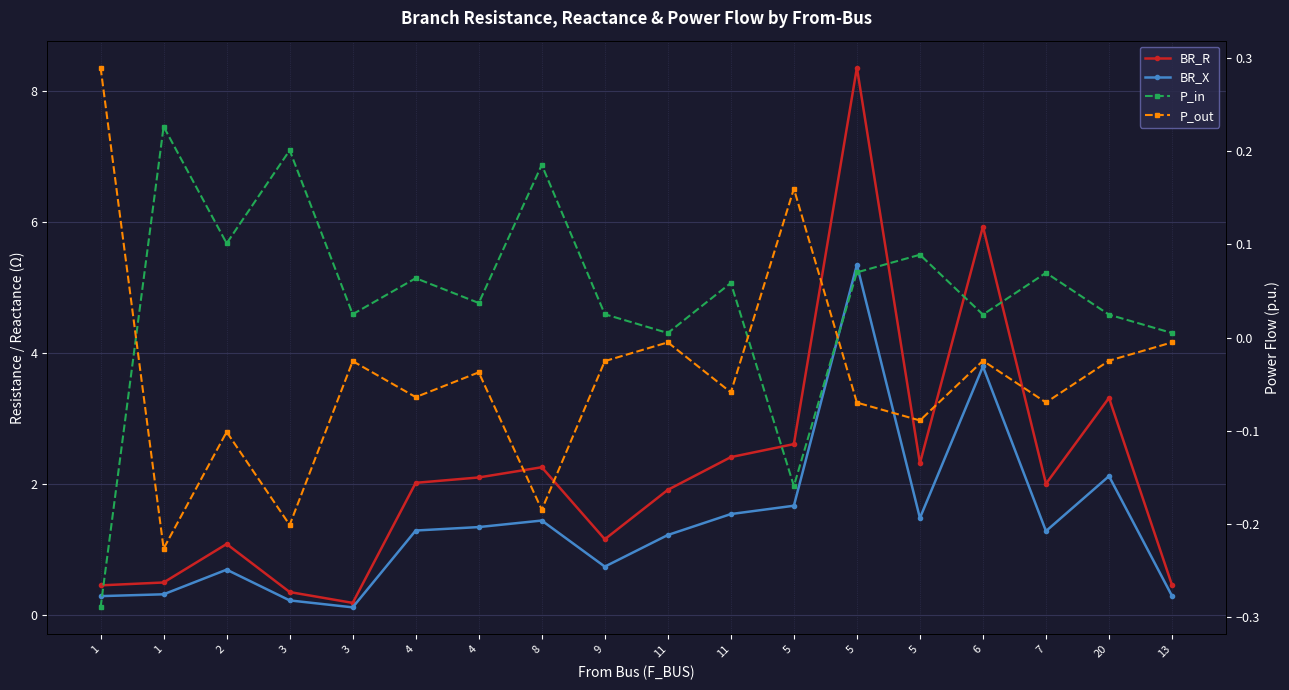

True or false: P_out and BR_X intersect in this chart.

False